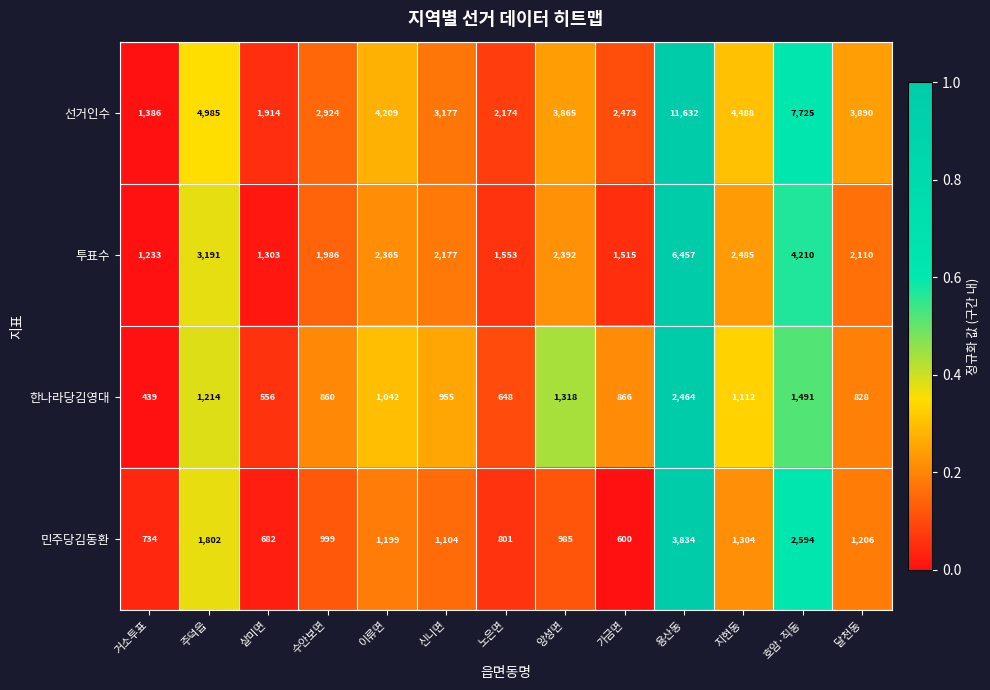

Which category has the lowest value across all series?

거소투표